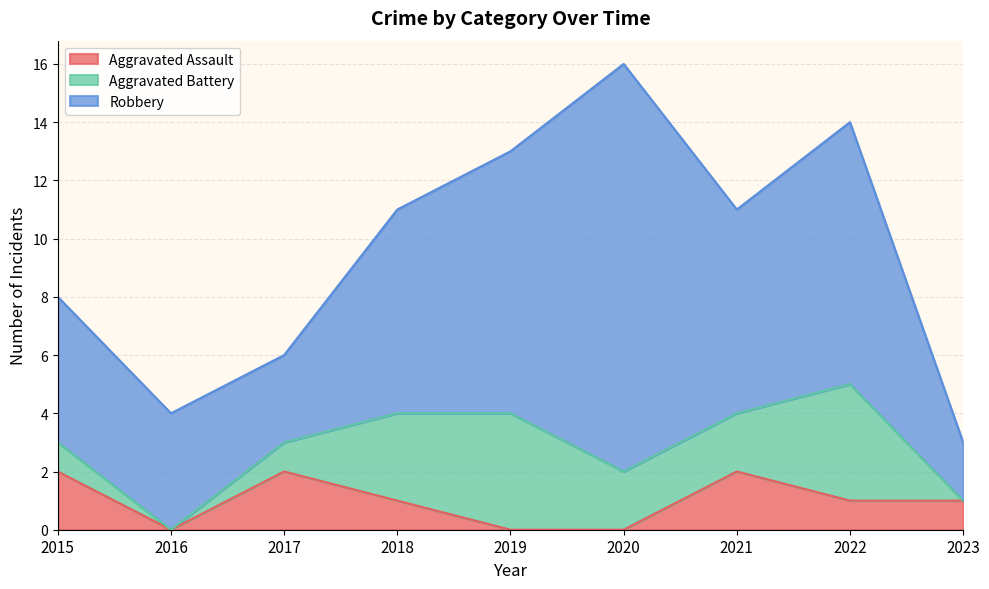

Reading right to left, what are all the values shown in this chart?

Aggravated Assault: 2023=1	2022=1	2021=2	2020=0	2019=0	2018=1	2017=2	2016=0	2015=2
Aggravated Battery: 2023=0	2022=4	2021=2	2020=2	2019=4	2018=3	2017=1	2016=0	2015=1
Robbery: 2023=2	2022=9	2021=7	2020=14	2019=9	2018=7	2017=3	2016=4	2015=5